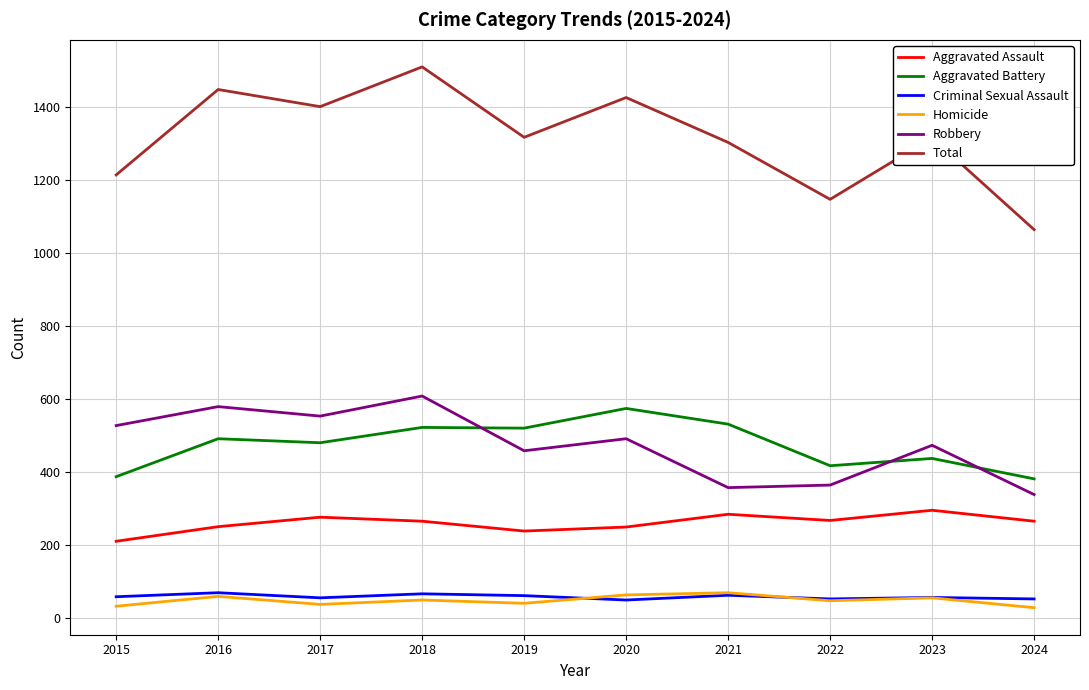

Which series has the largest range (max minus min)?

Total